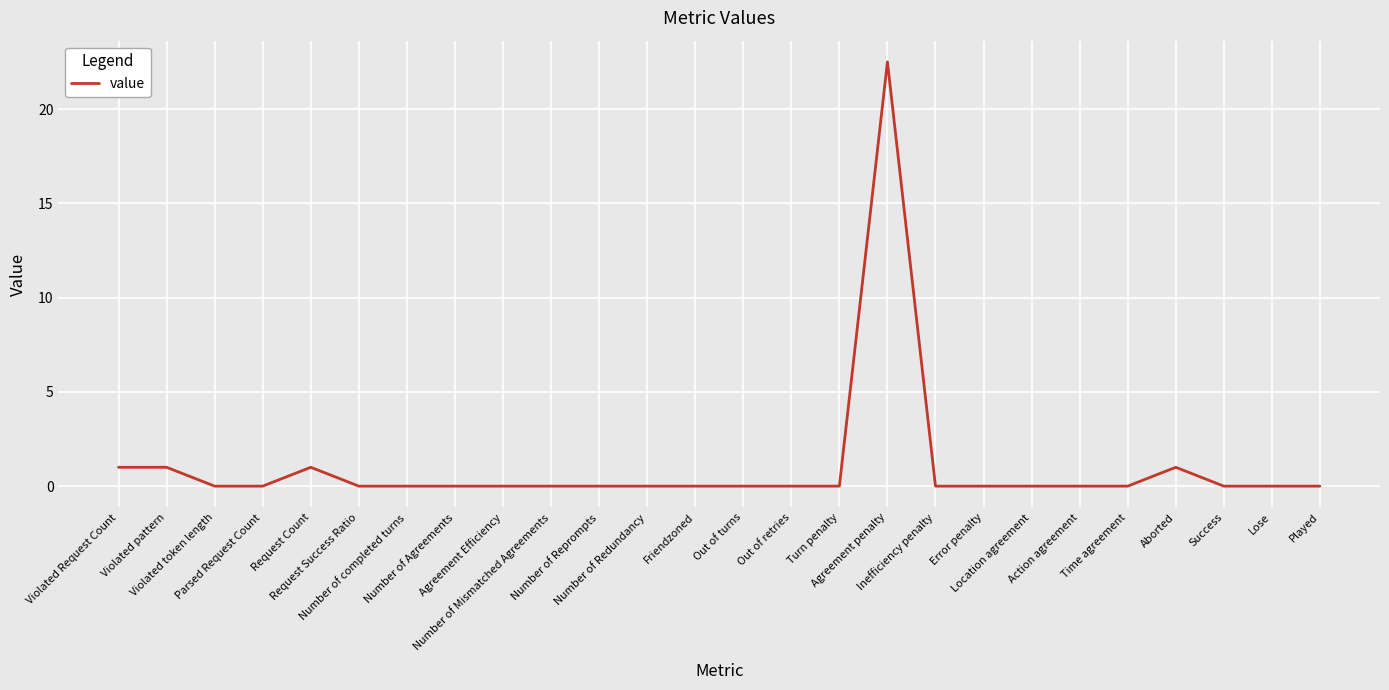

Reading left to right, transcribe all the data shown in this chart.

1.0	1.0	0.0	0.0	1.0	0.0	0.0	0.0	0.0	0.0	0.0	0.0	0.0	0.0	0.0	0.0	22.5	0.0	0.0	0.0	0.0	0.0	1.0	0.0	0.0	0.0